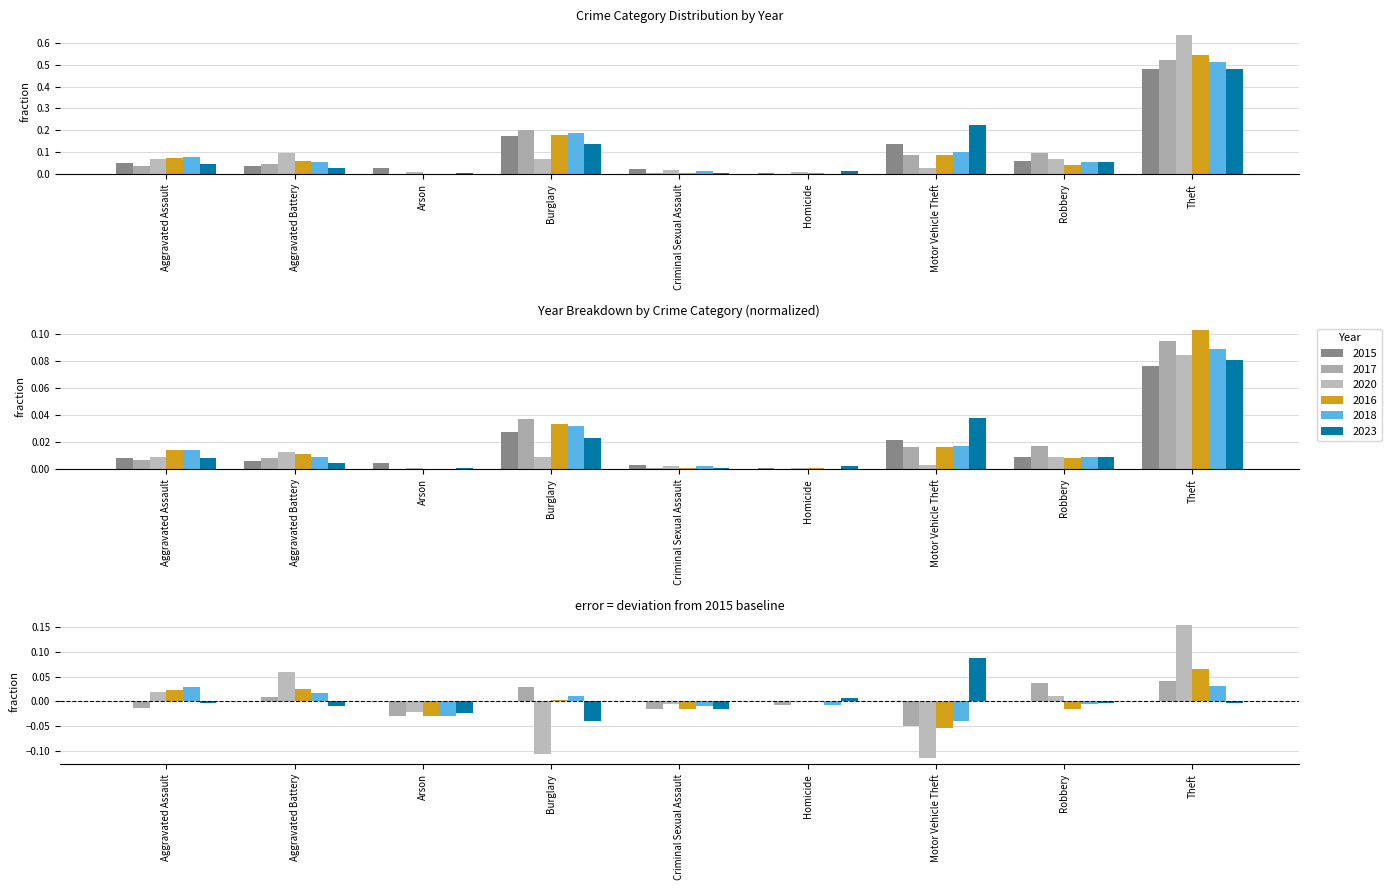

What is the sum of all 2017 values?

0.2